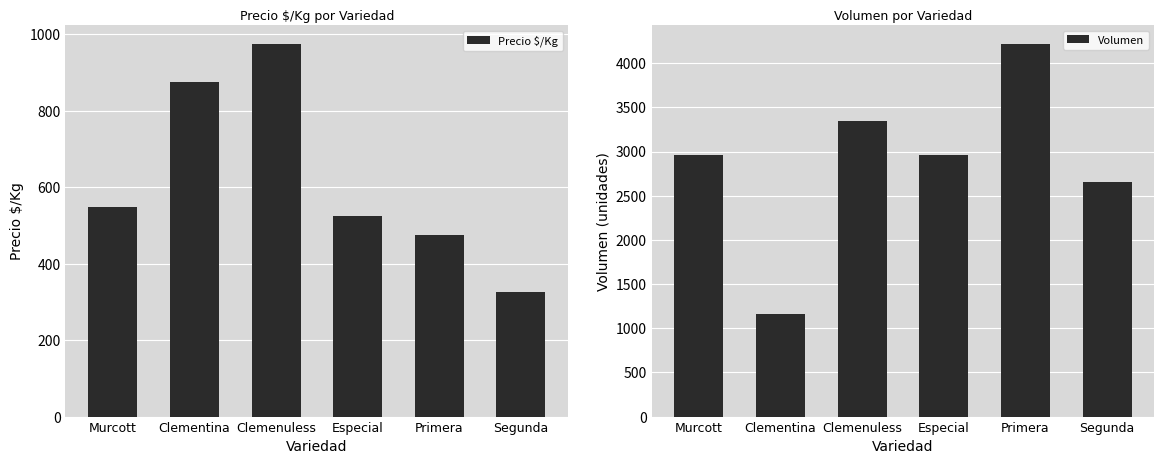

Is it true that Volumen equals 2660 at Segunda?

True